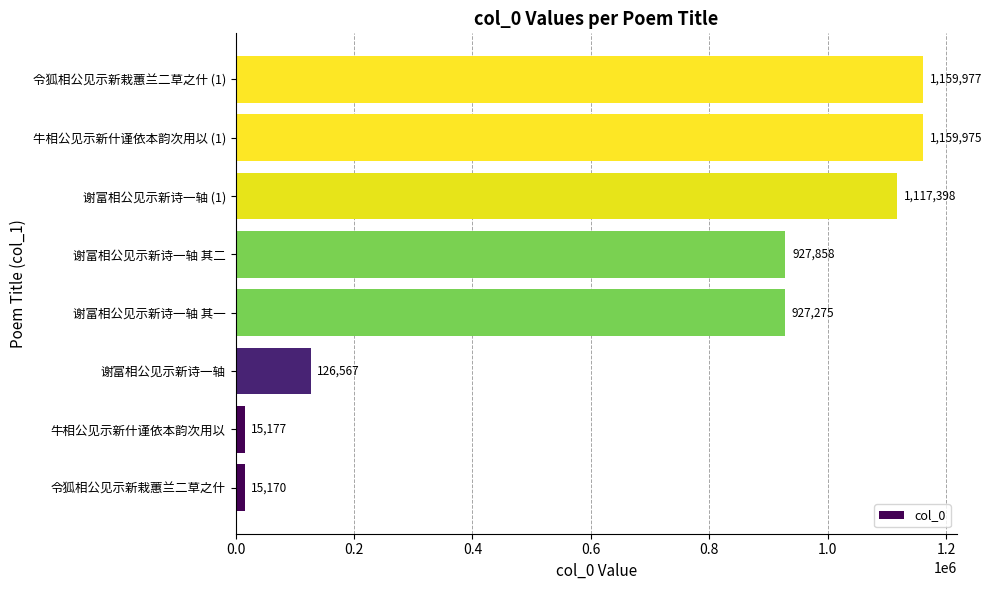

Rank the categories by value from lowest to highest.

令狐相公见示新栽蕙兰二草之什, 牛相公见示新什谨依本韵次用以, 谢富相公见示新诗一轴, 谢富相公见示新诗一轴 其一, 谢富相公见示新诗一轴 其二, 谢富相公见示新诗一轴 (1), 牛相公见示新什谨依本韵次用以 (1), 令狐相公见示新栽蕙兰二草之什 (1)